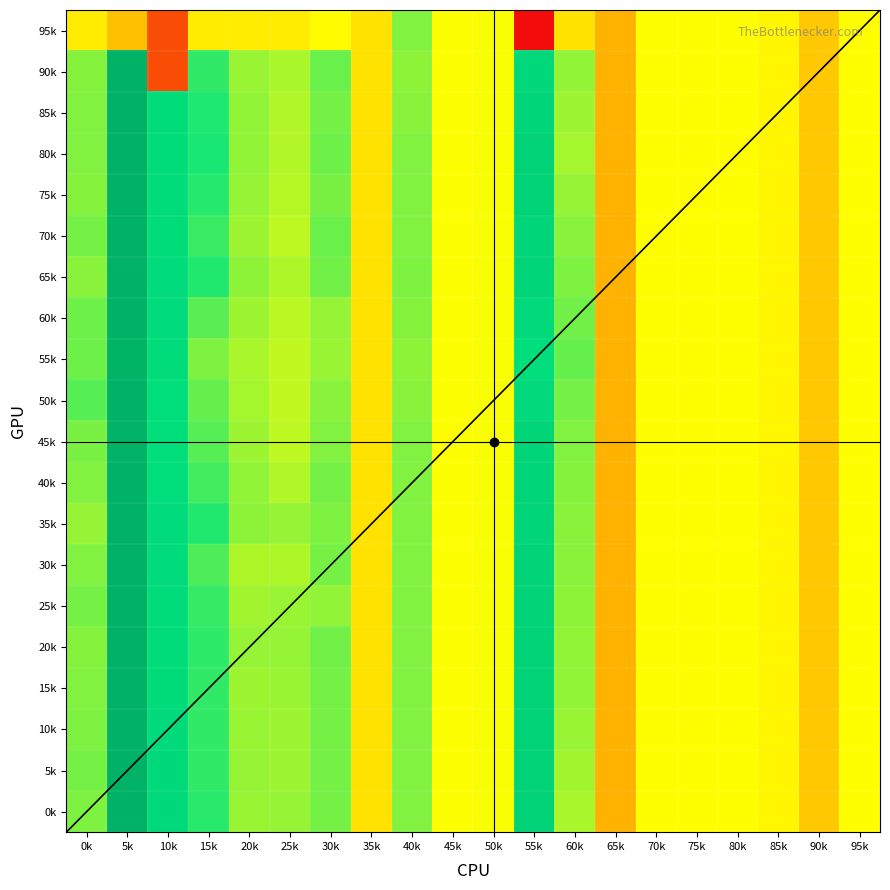

How many values in the Row 0 series exceed 0?

2